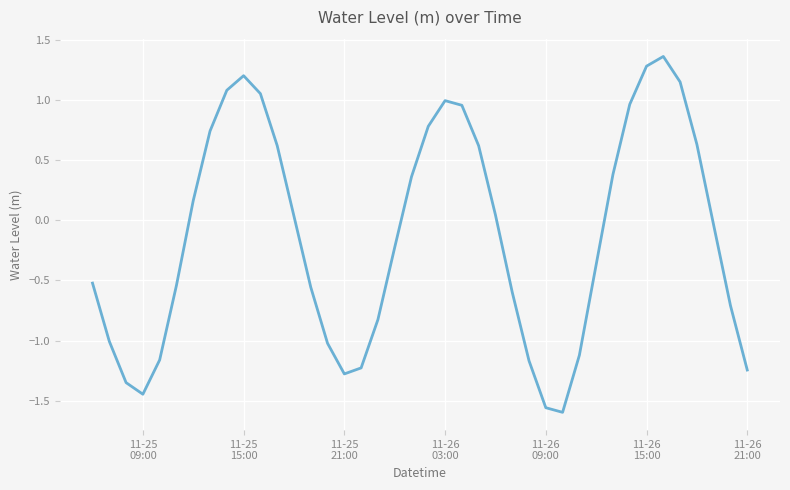

What is the difference between the maximum and minimum values?

3.0